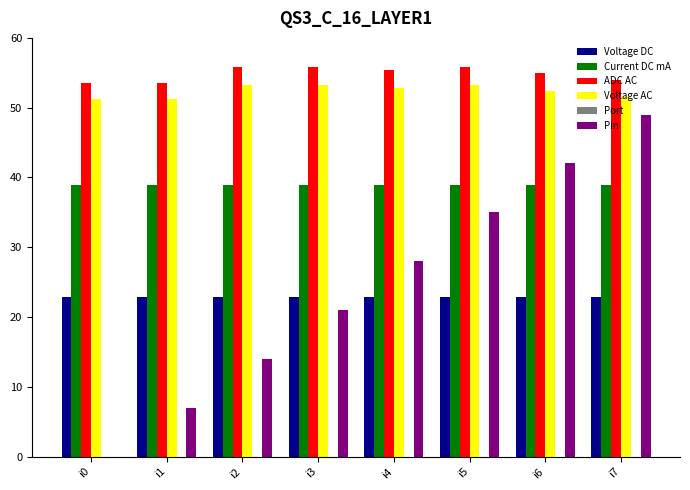

How many distinct data groups are displayed?

5